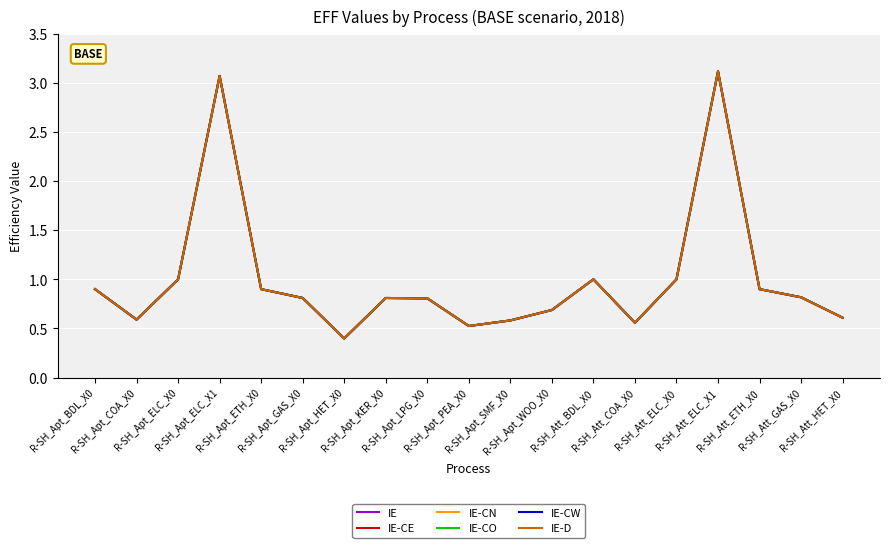

In IE-CN, how many points are higher than both neighbors (excluding endpoints)?

4